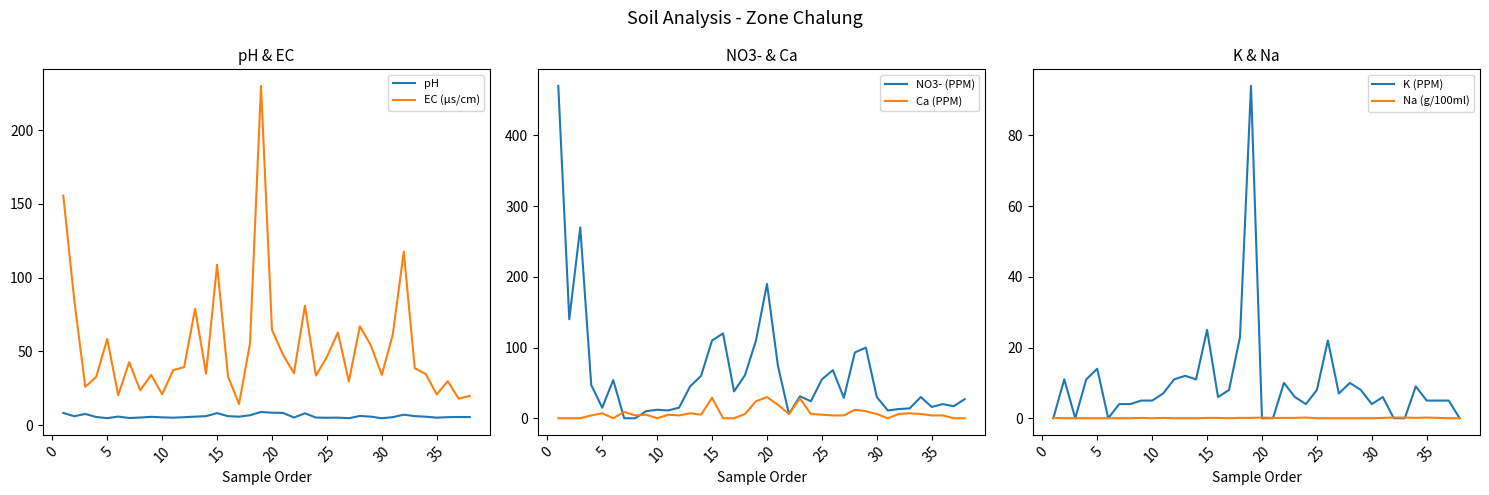

Which series has the widest spread of values?

NO3- (PPM)